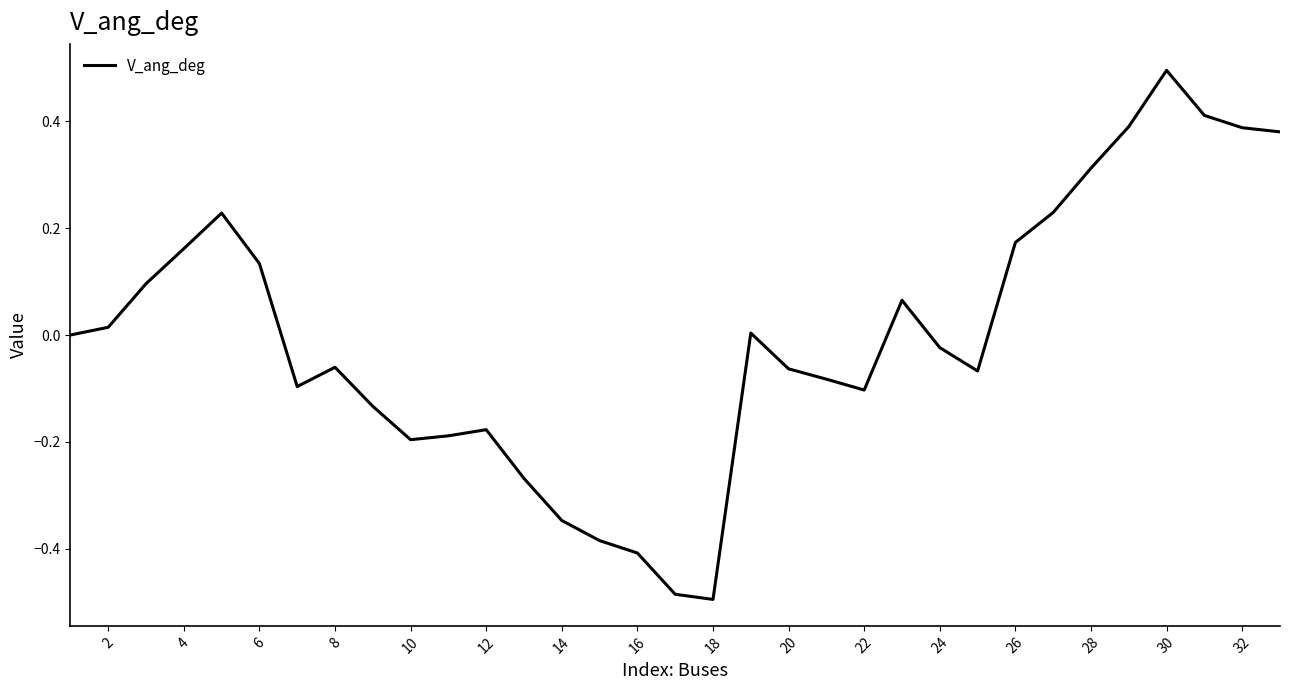

What is the difference between the maximum and minimum values?

1.0